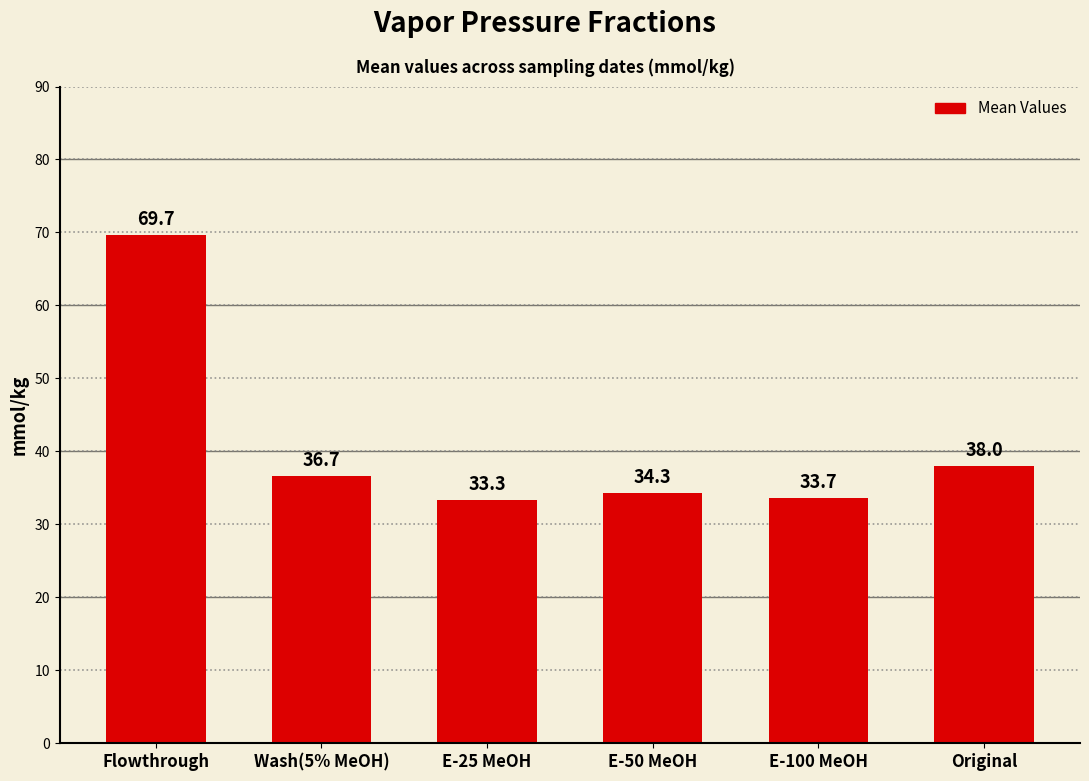

What is the sum of all values?

245.7